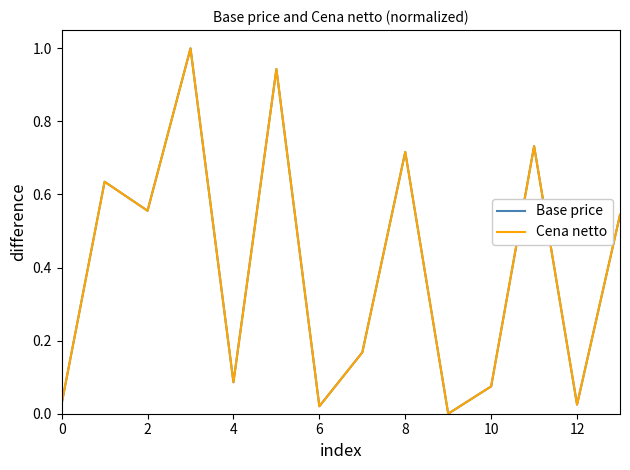

At which category does Base price reach its first local valley?

2